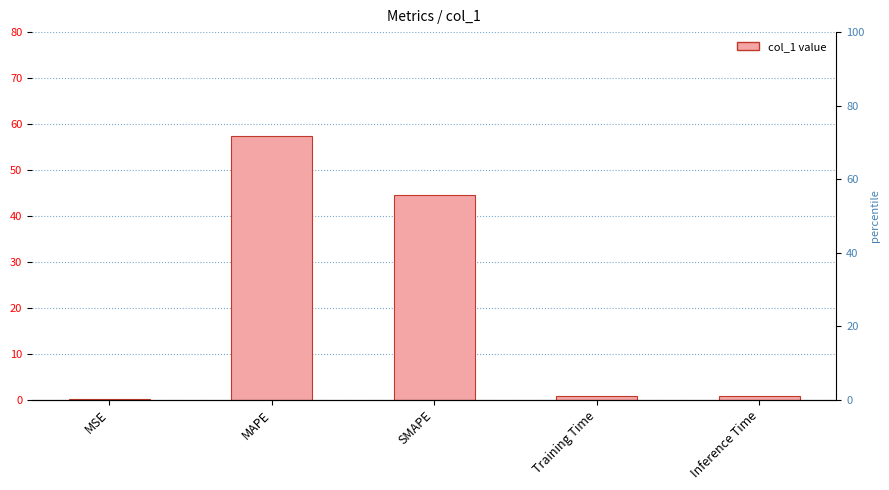

List the labels in order of value, largest first.

MAPE, SMAPE, Inference Time, Training Time, MSE